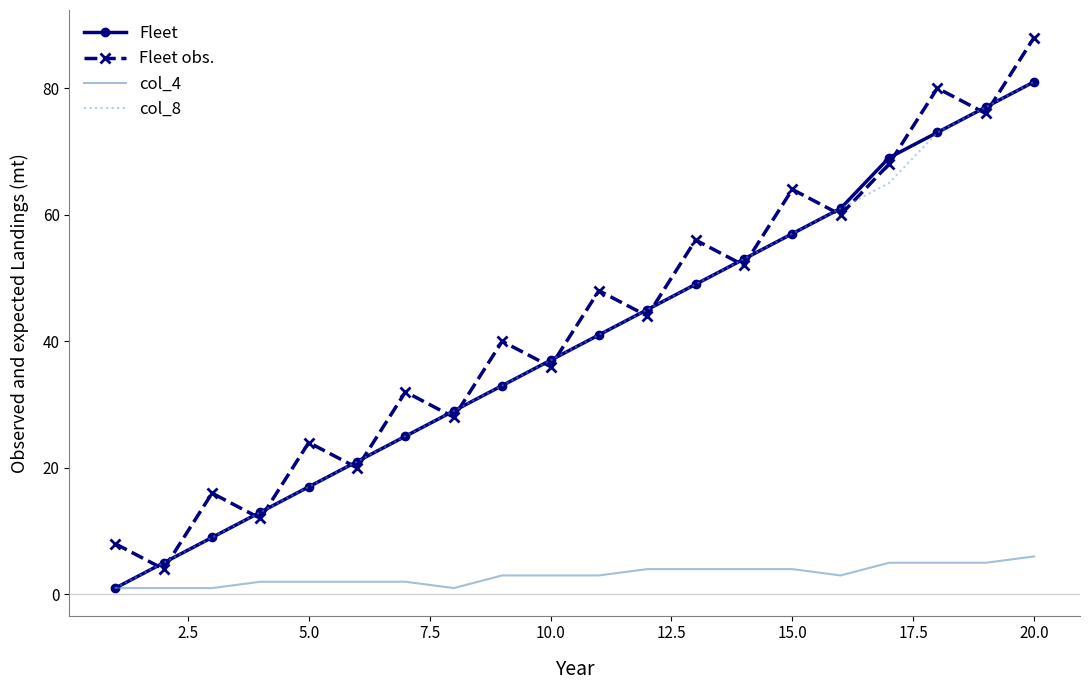

What is the greatest value displayed?

88